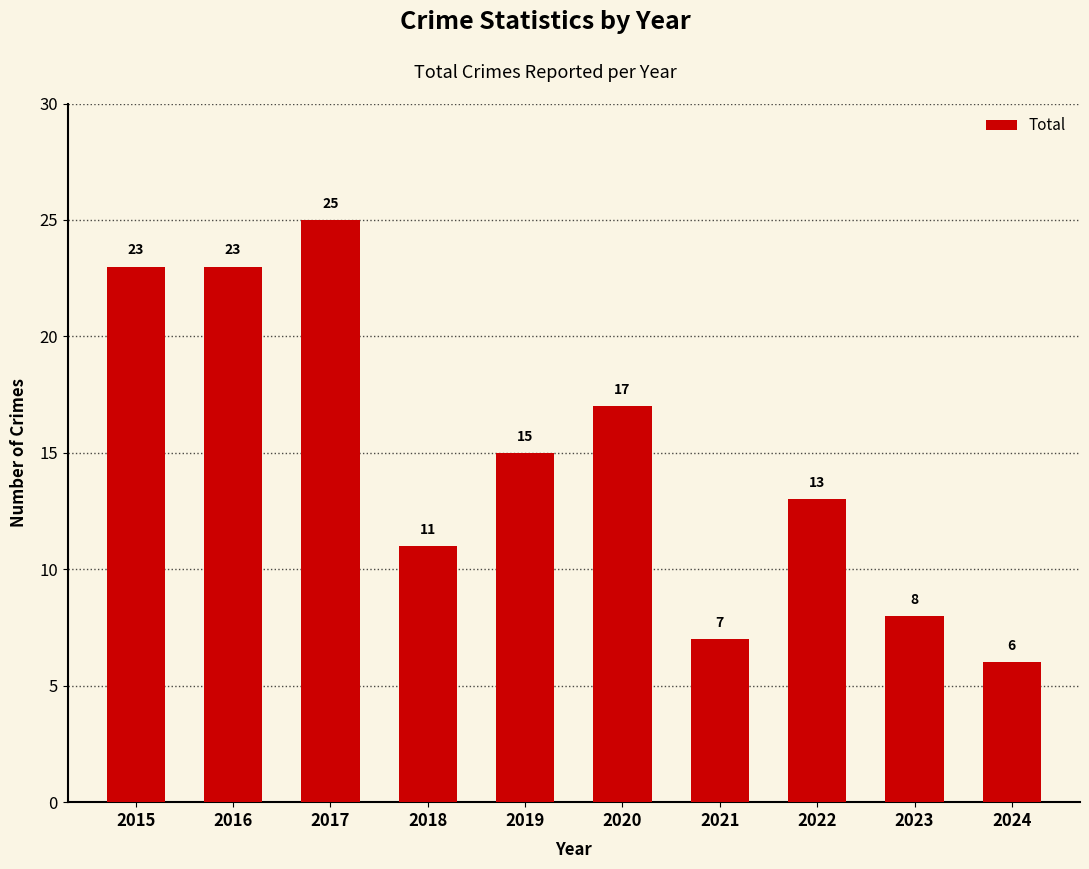

What is the difference between the second highest and minimum values?

17